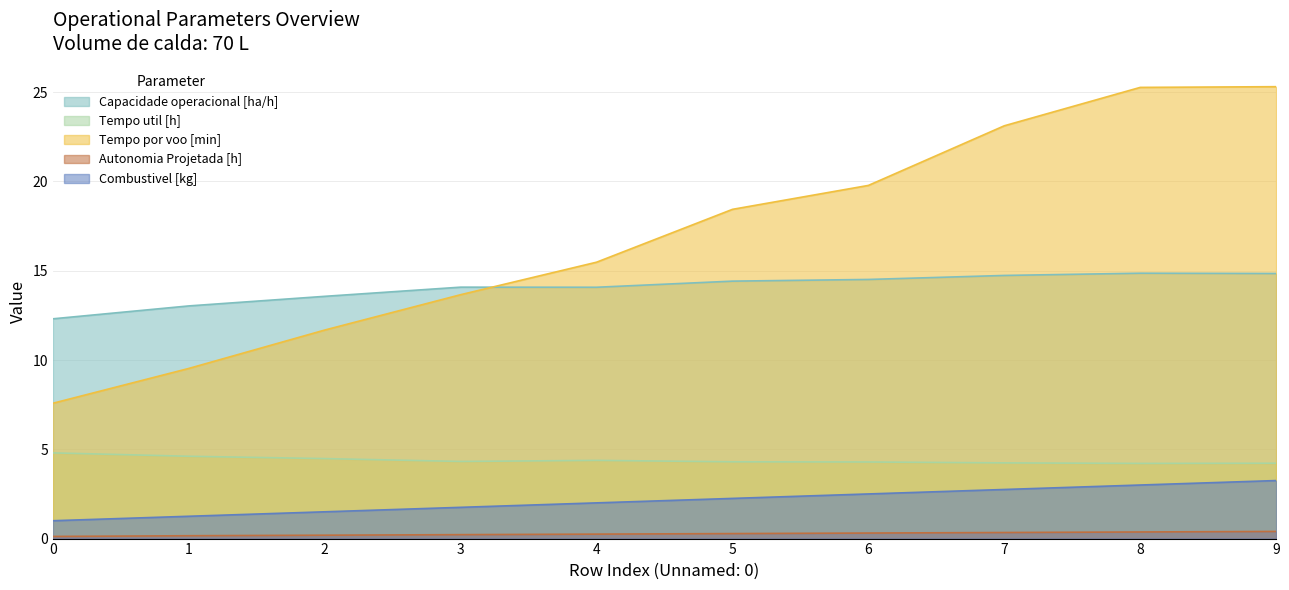

True or false: Tempo por voo [min] and Capacidade operacional [ha/h] cross at least once.

True